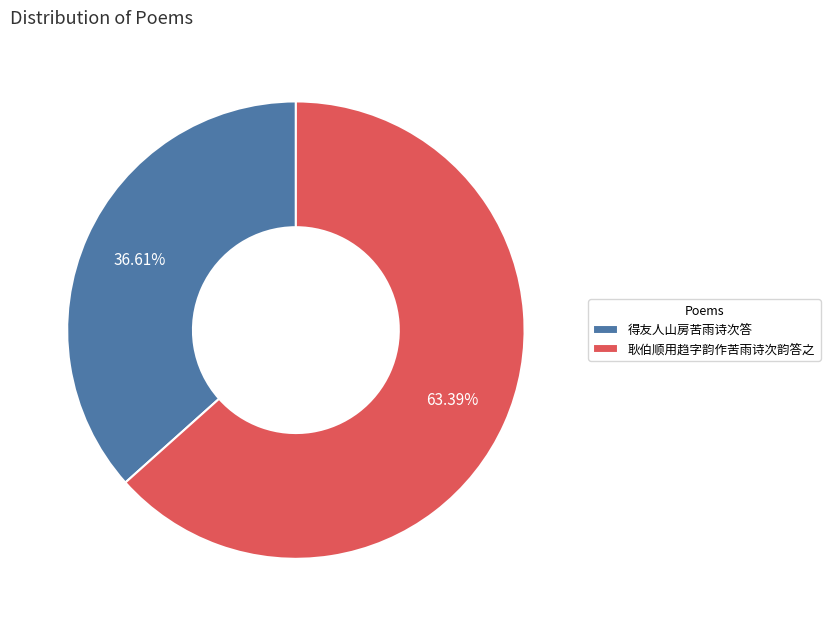

Count the number of slices in the pie.

2